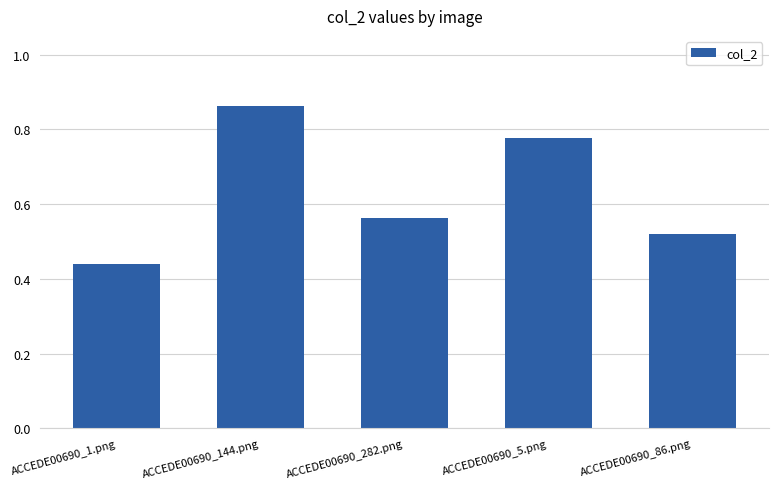

At which label is the value closest to 0?

ACCEDE00690_1.png